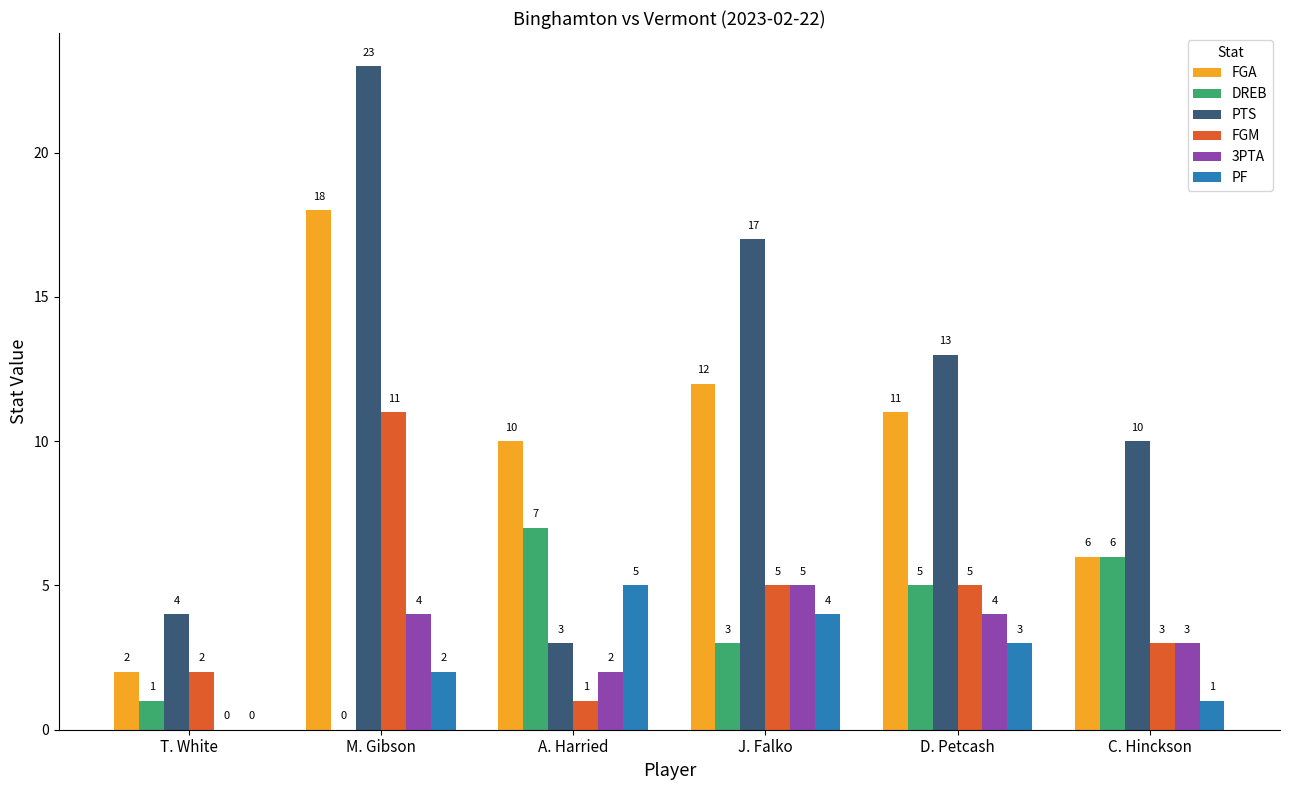

Which series has the largest total across all categories?

PTS